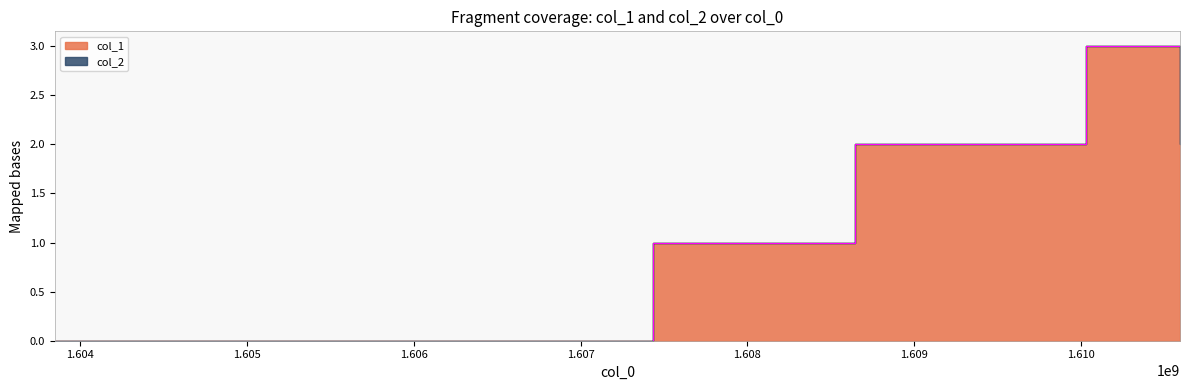

What is the value of the 4th point from the left?

3